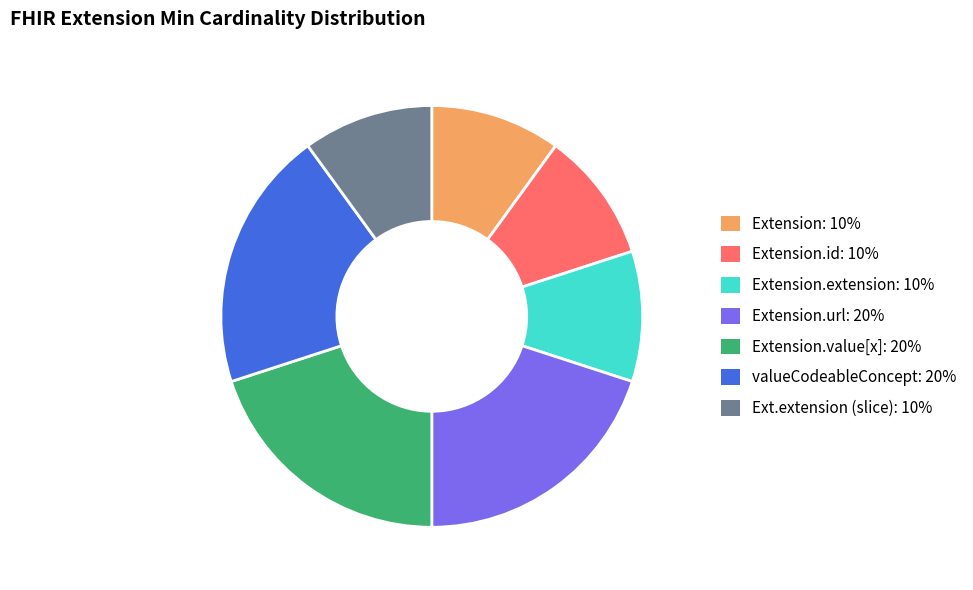

Does any single category account for the majority?

No